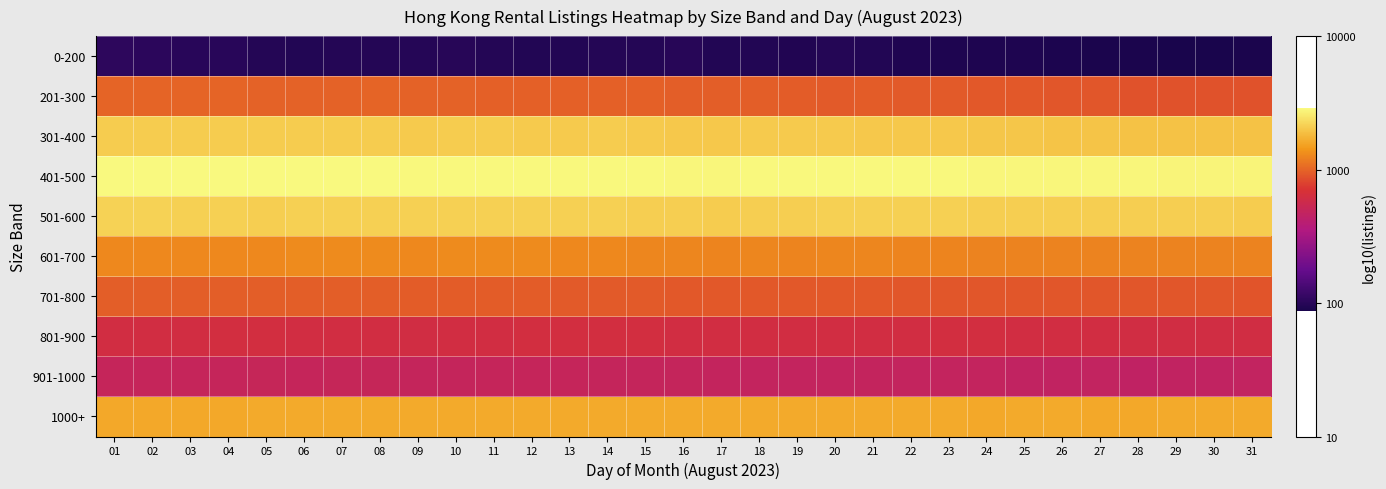

List the series in order of their peak value, highest first.

401-500, 501-600, 301-400, 1000+, 601-700, 201-300, 701-800, 801-900, 901-1000, 0-200